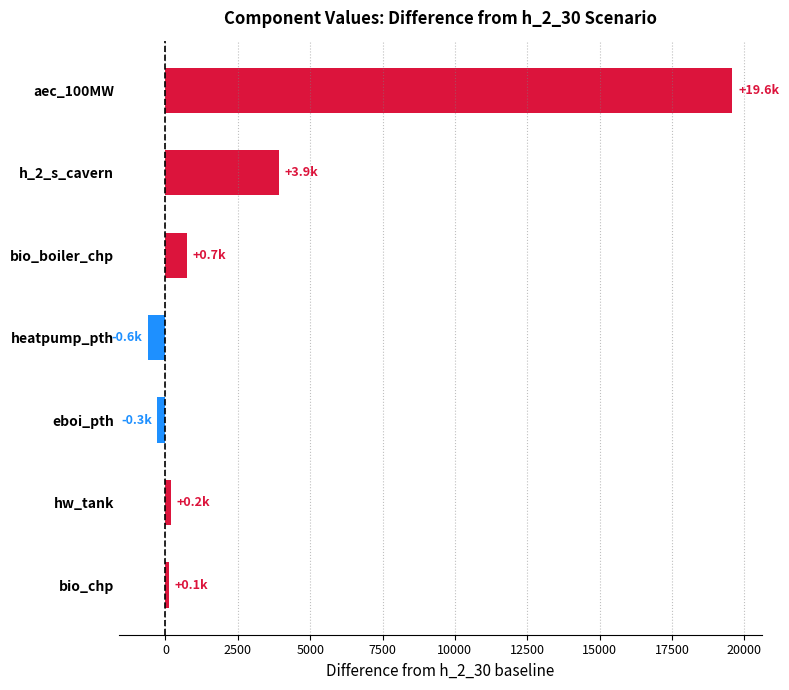

What is the change in value from heatpump_pth to bio_boiler_chp?

+1335.8